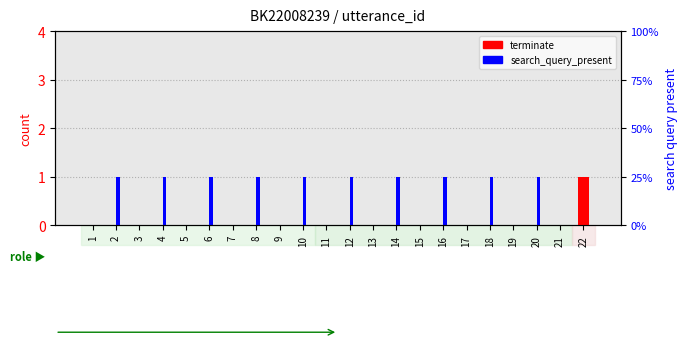

What is the total value across all series at 16?

1